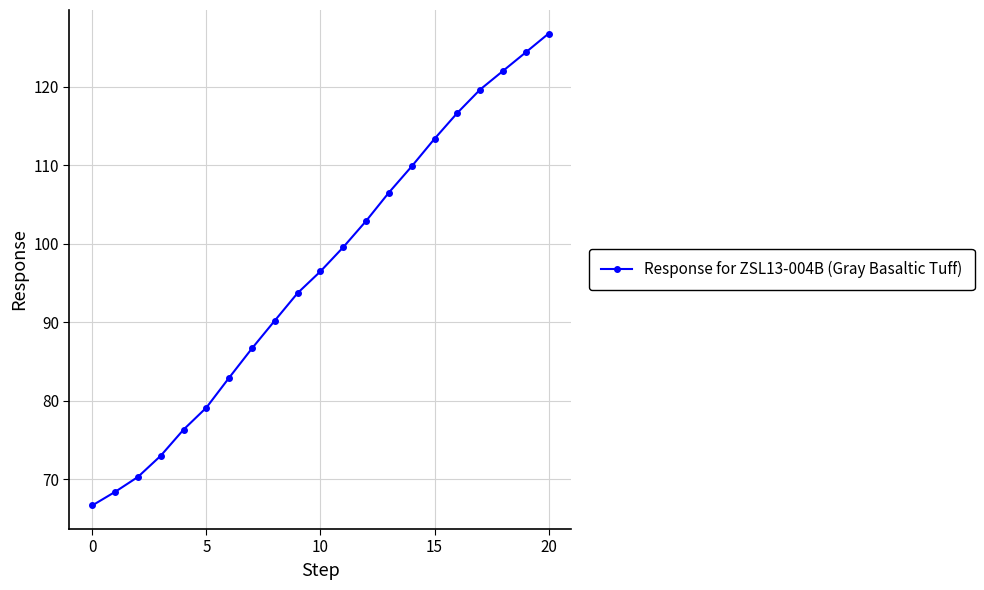

What is the greatest value displayed?

126.8